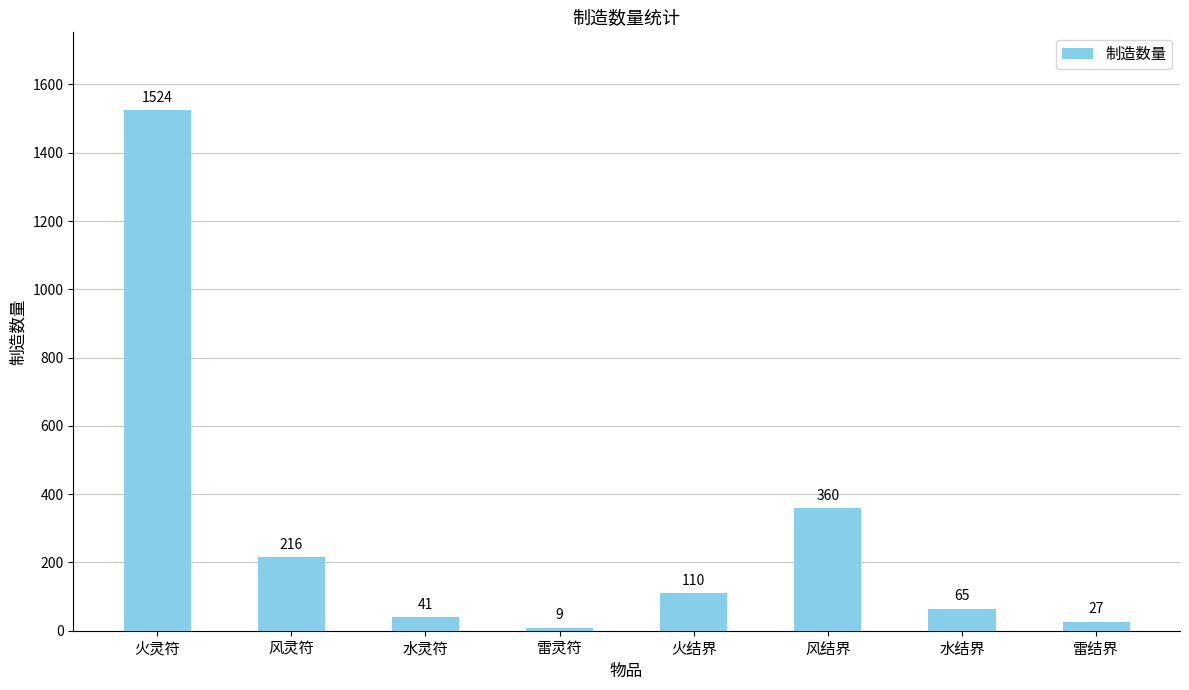

Is it true that the value at 火灵符 is 971?

False